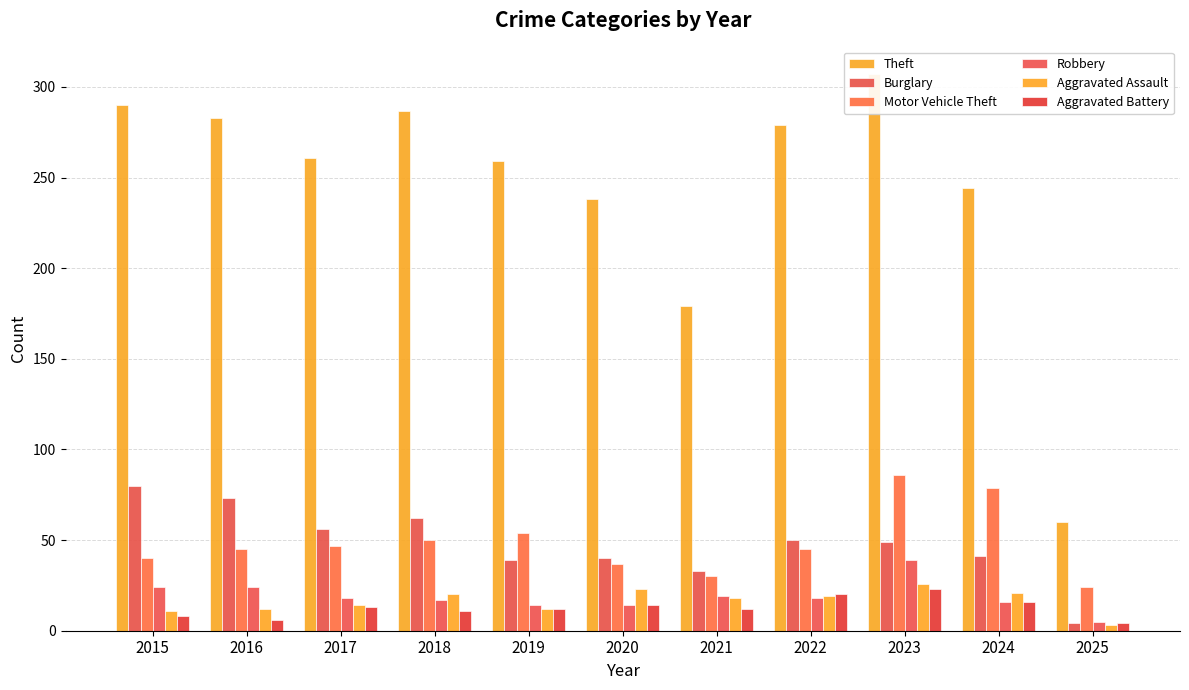

What is the difference between the maximum and minimum values in the Motor Vehicle Theft series?

62